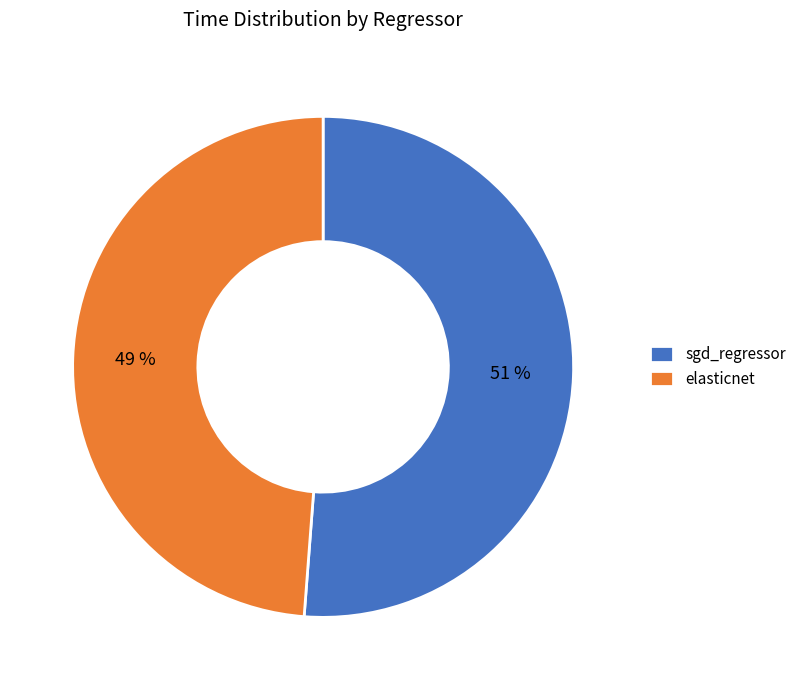

How many segments does this pie chart have?

2